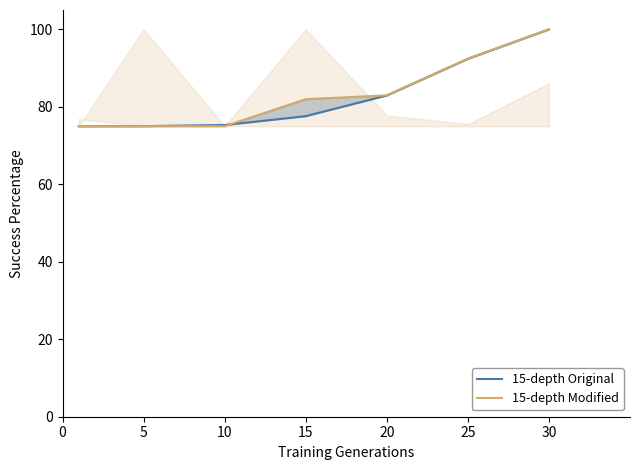

Which category has the highest value across all series?

30